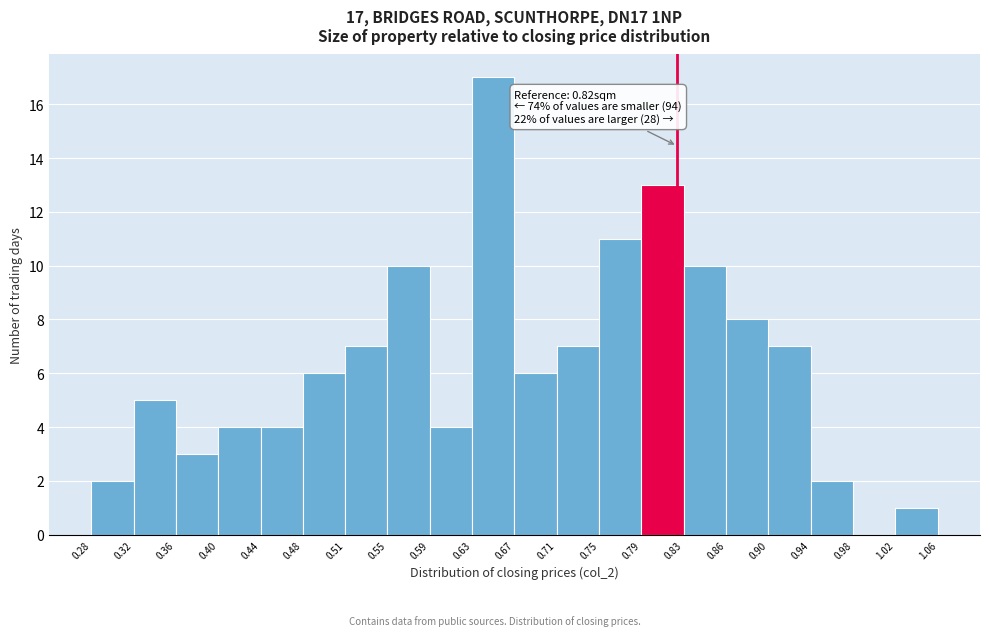

Over which range of the x-axis is the bar tallest?

0.63 to 0.67